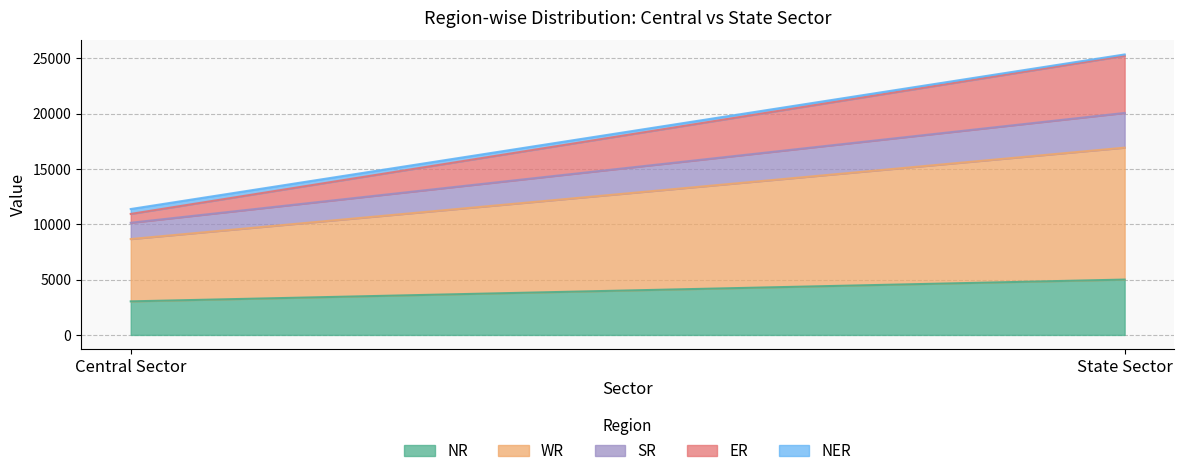

What is the total value across all series at State Sector?

25354.0